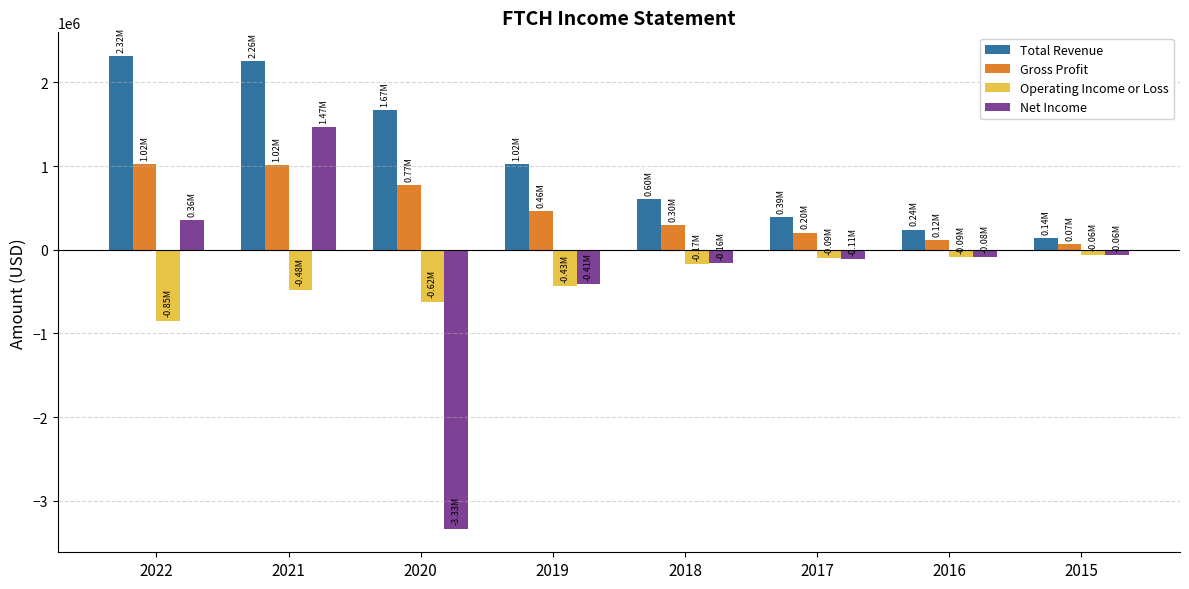

What are all the series names shown in the legend?

Total Revenue, Gross Profit, Operating Income or Loss, Net Income